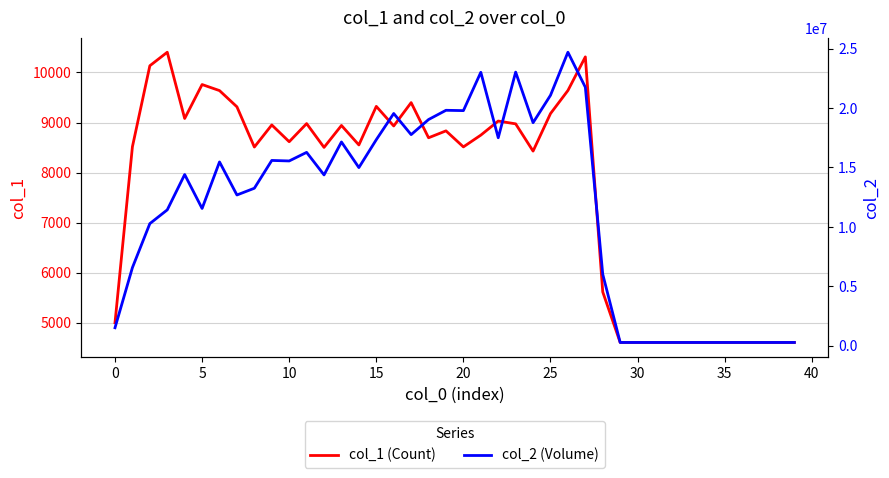

How many data points in col_1 (Count) are less than 8695?

20